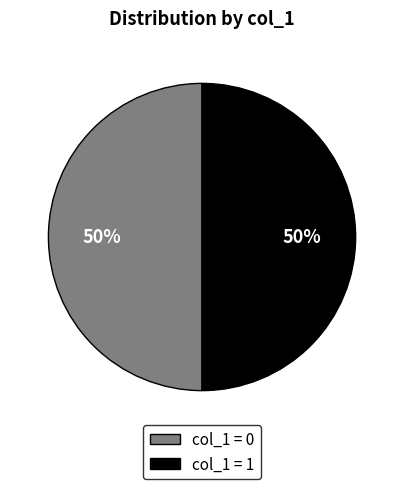

Approximately how many times larger is the value at col_1 = 0 compared to col_1 = 1?

1.0